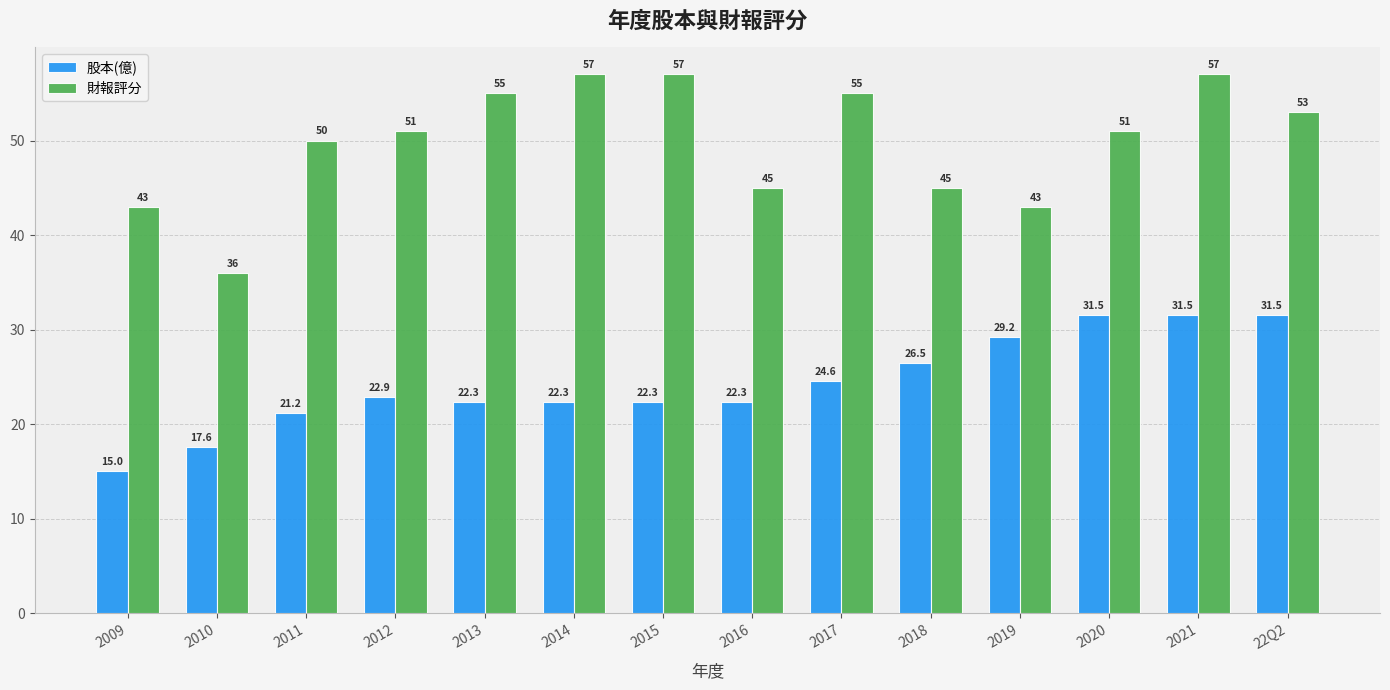

What is the label of the 11th bar from the left?

2019